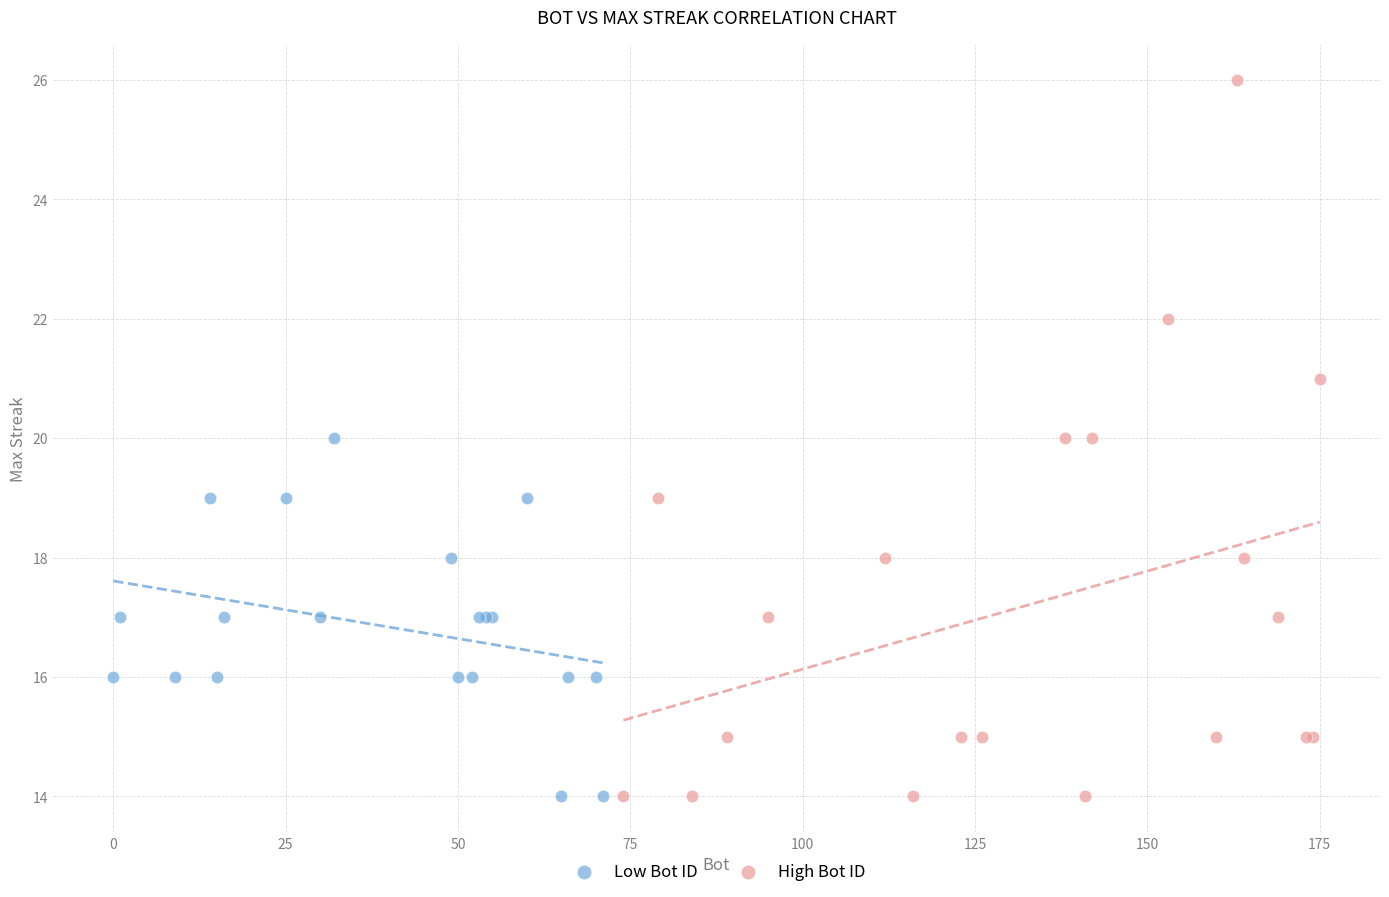

Which series has the largest Y range (max minus min)?

High Bot ID